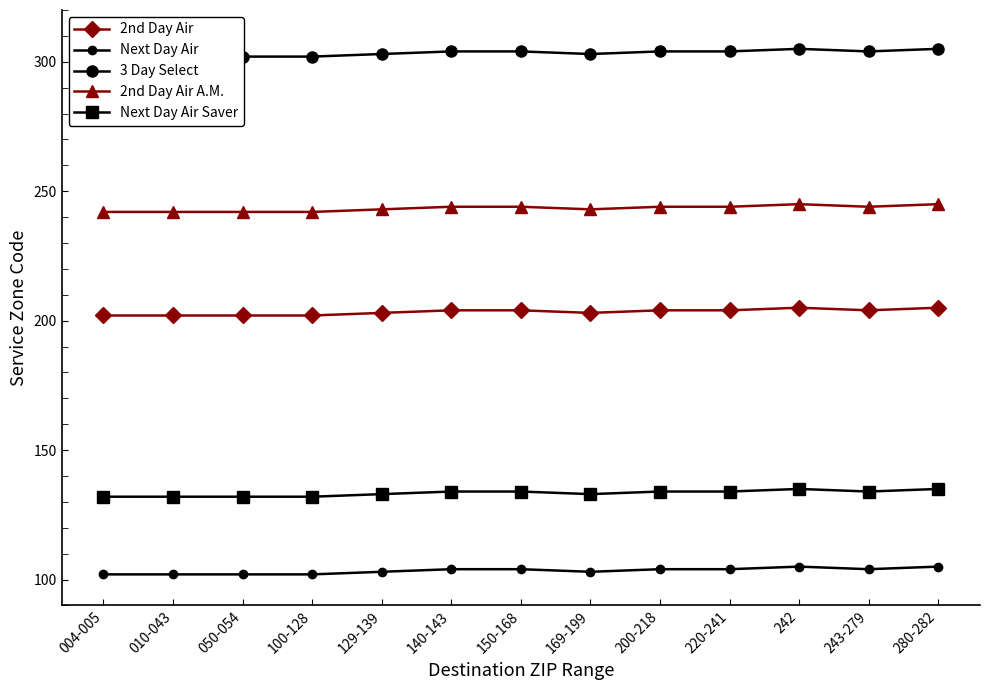

Reading left to right, extract all data points from this chart.

2nd Day Air: 004-005=202	010-043=202	050-054=202	100-128=202	129-139=203	140-143=204	150-168=204	169-199=203	200-218=204	220-241=204	242=205	243-279=204	280-282=205
Next Day Air: 004-005=102	010-043=102	050-054=102	100-128=102	129-139=103	140-143=104	150-168=104	169-199=103	200-218=104	220-241=104	242=105	243-279=104	280-282=105
3 Day Select: 004-005=302	010-043=302	050-054=302	100-128=302	129-139=303	140-143=304	150-168=304	169-199=303	200-218=304	220-241=304	242=305	243-279=304	280-282=305
2nd Day Air A.M.: 004-005=242	010-043=242	050-054=242	100-128=242	129-139=243	140-143=244	150-168=244	169-199=243	200-218=244	220-241=244	242=245	243-279=244	280-282=245
Next Day Air Saver: 004-005=132	010-043=132	050-054=132	100-128=132	129-139=133	140-143=134	150-168=134	169-199=133	200-218=134	220-241=134	242=135	243-279=134	280-282=135